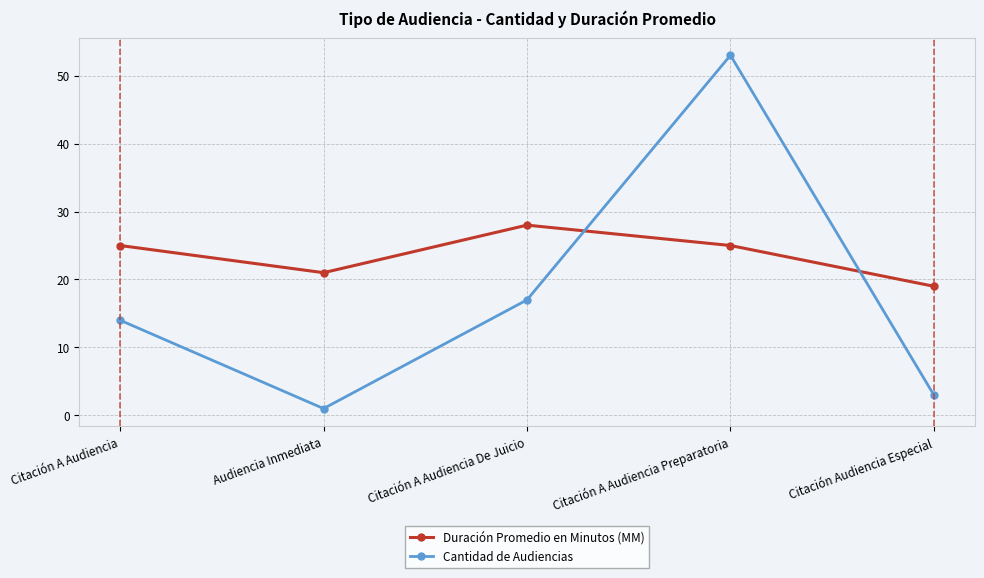

Rank the categories by Cantidad de Audiencias value from lowest to highest.

Audiencia Inmediata, Citación Audiencia Especial, Citación A Audiencia, Citación A Audiencia De Juicio, Citación A Audiencia Preparatoria